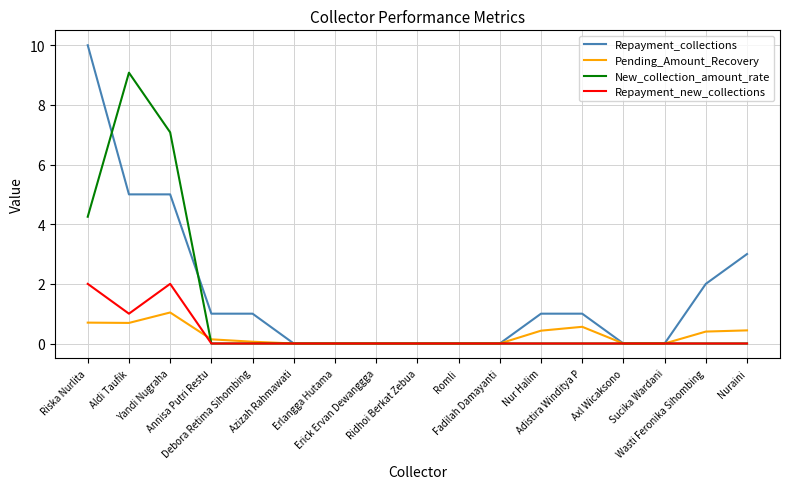

How many Repayment_new_collections values are between 0 and 1?

15